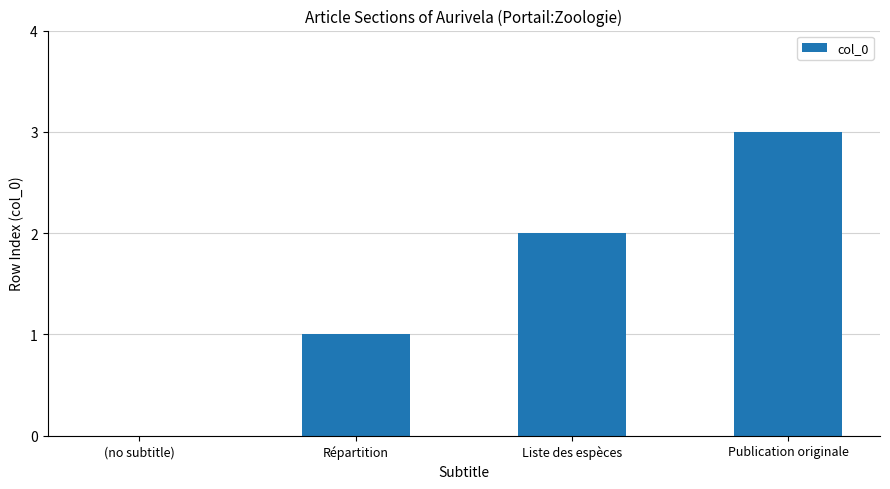

How many series are shown in this chart?

1